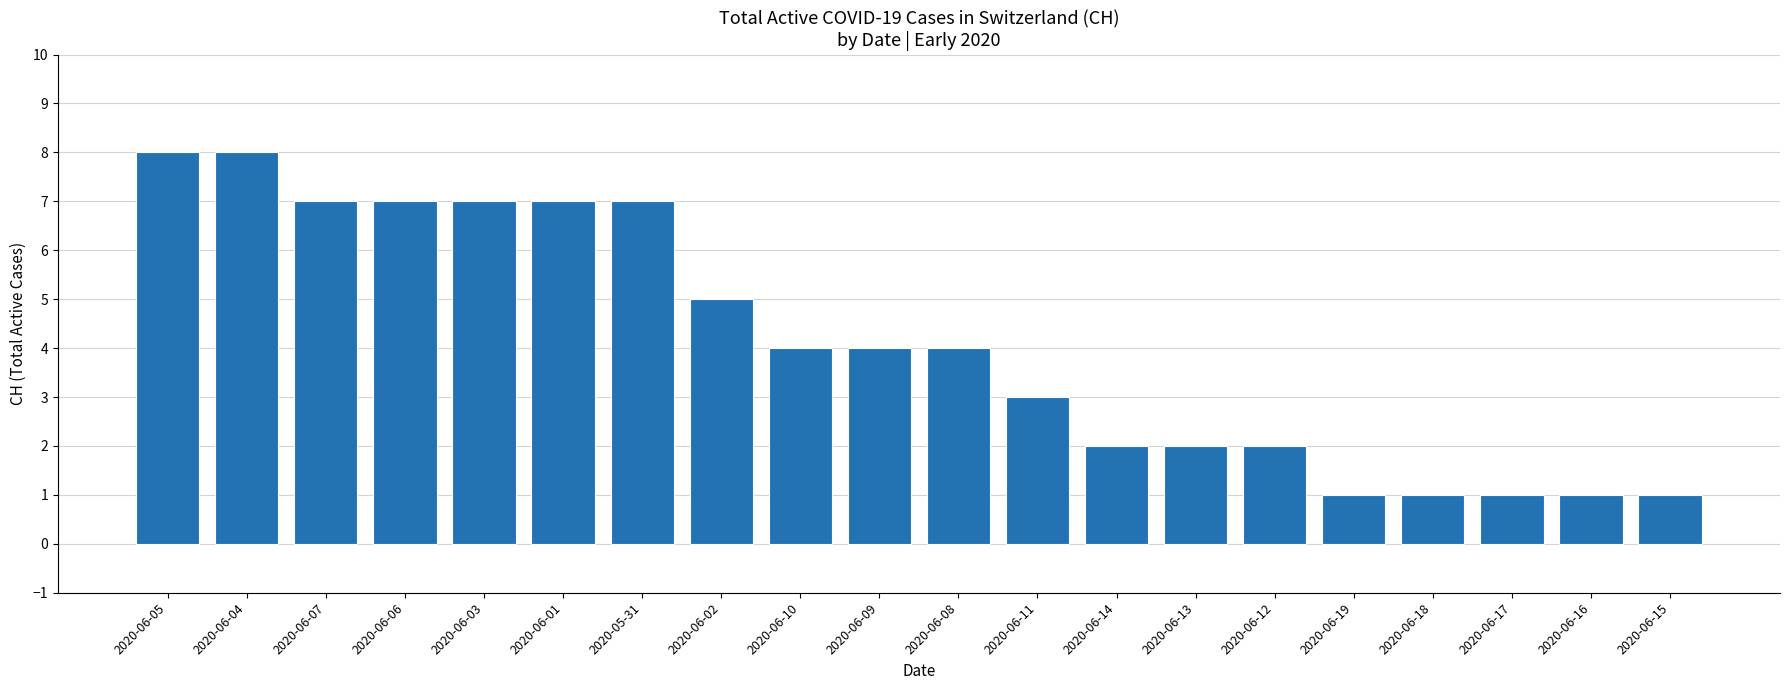

What is the sum of all values?

82